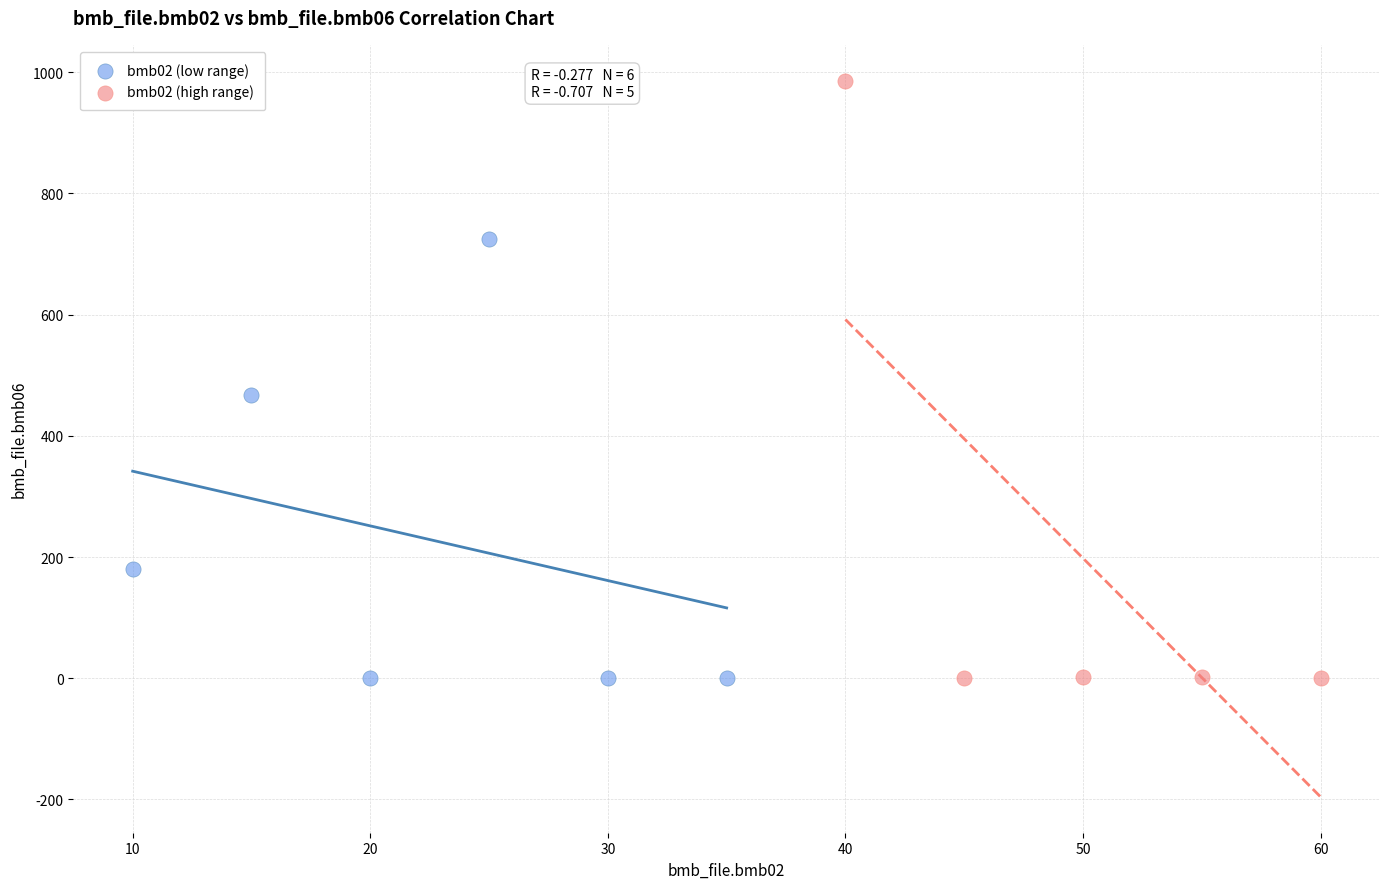

Which series reaches the maximum Y coordinate?

bmb02 (high range)